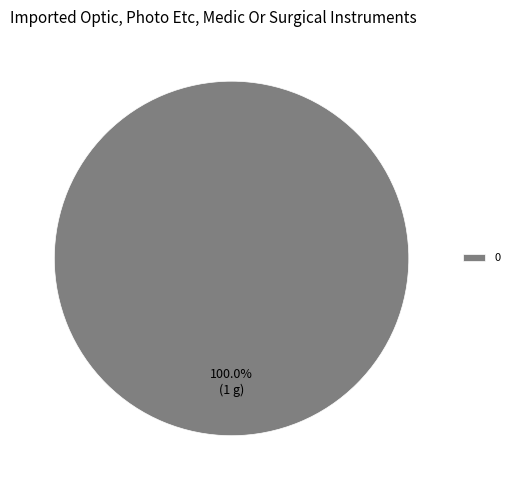

The 0 slice represents 100% of the pie. True or false?

True